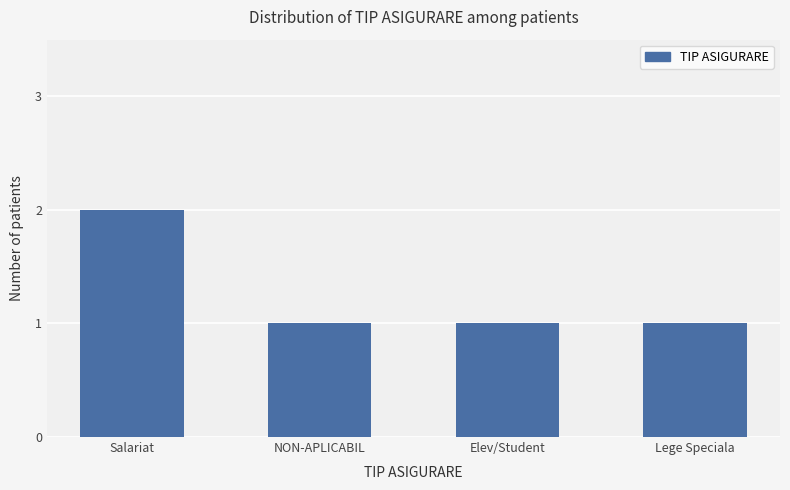

What is the label of the 1st bar from the right?

Lege Speciala